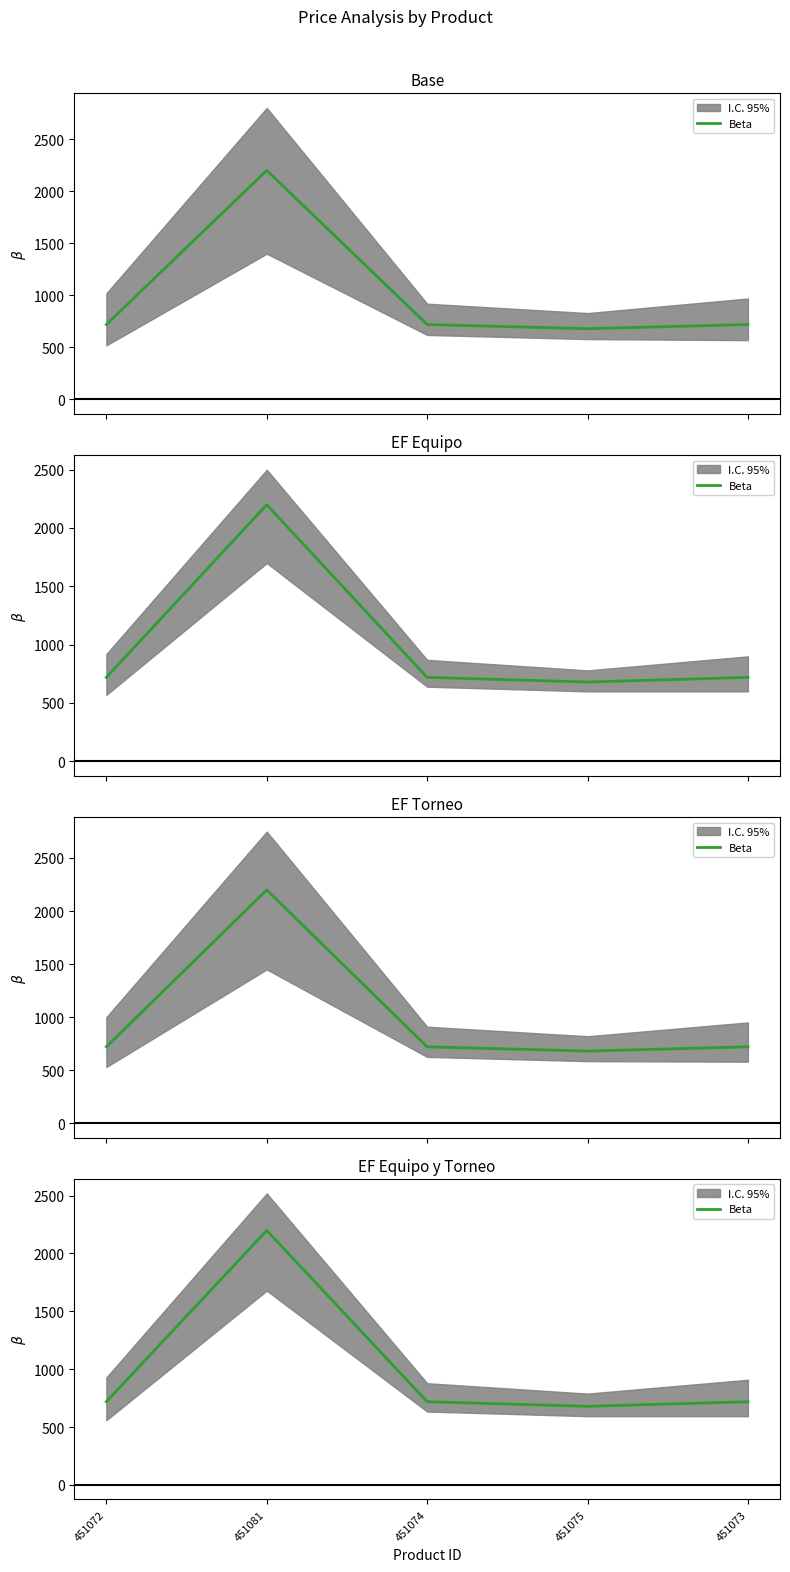

What value does the data have at 451074?

719